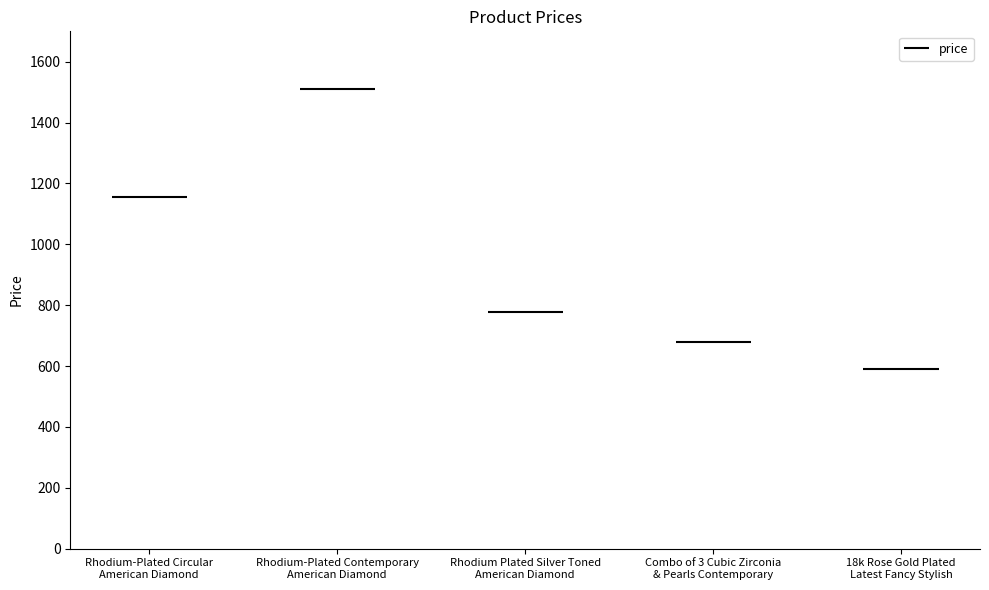

How many values exceed 779?

2